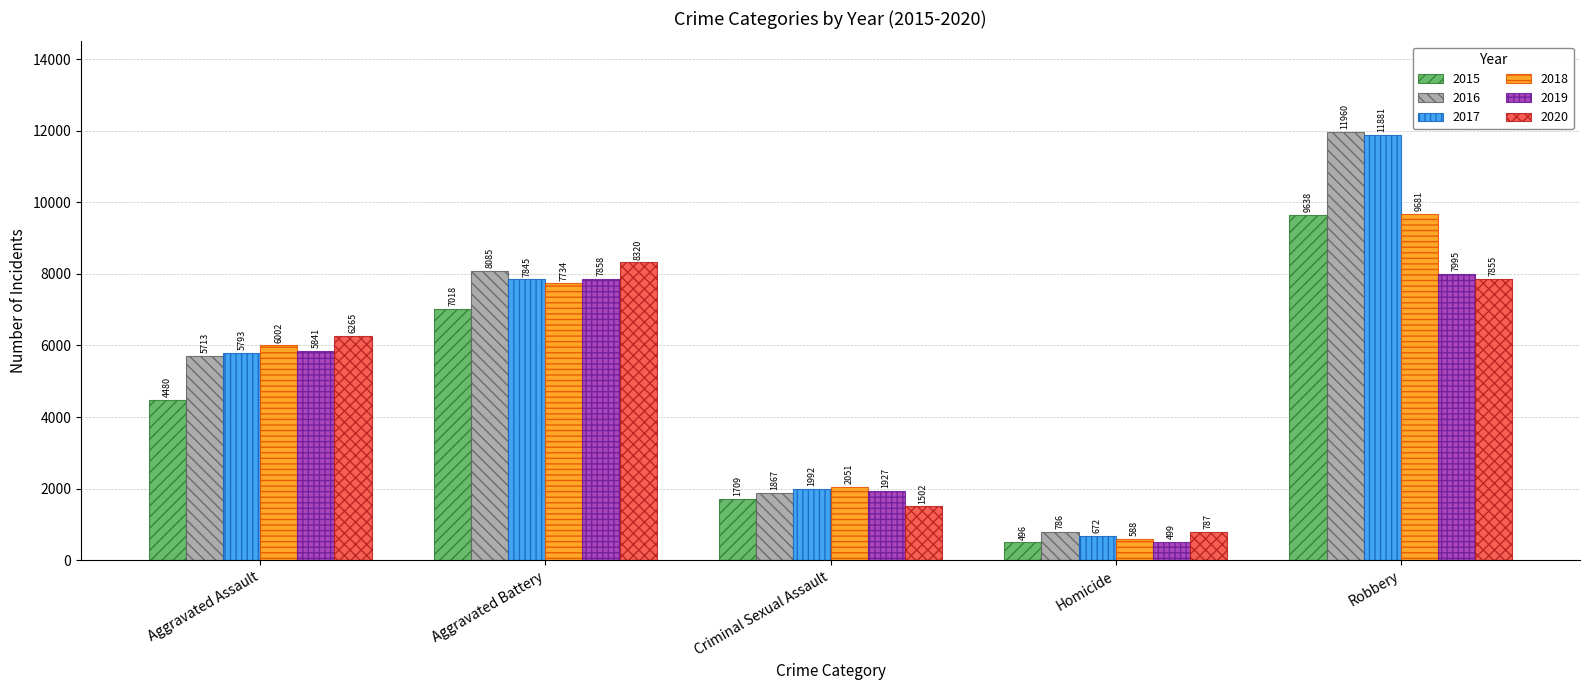

Reading right to left, extract all data points from this chart.

2015: 9638	496	1709	7018	4480
2016: 11960	786	1867	8085	5713
2017: 11881	672	1992	7845	5793
2018: 9681	588	2051	7734	6002
2019: 7995	499	1927	7858	5841
2020: 7855	787	1502	8320	6265